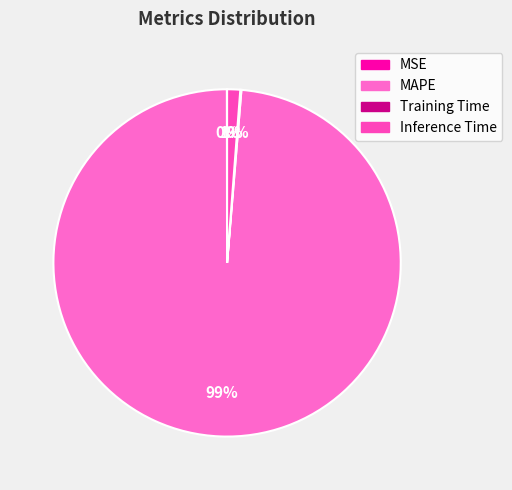

Is it true that MSE is 0% of the pie?

True